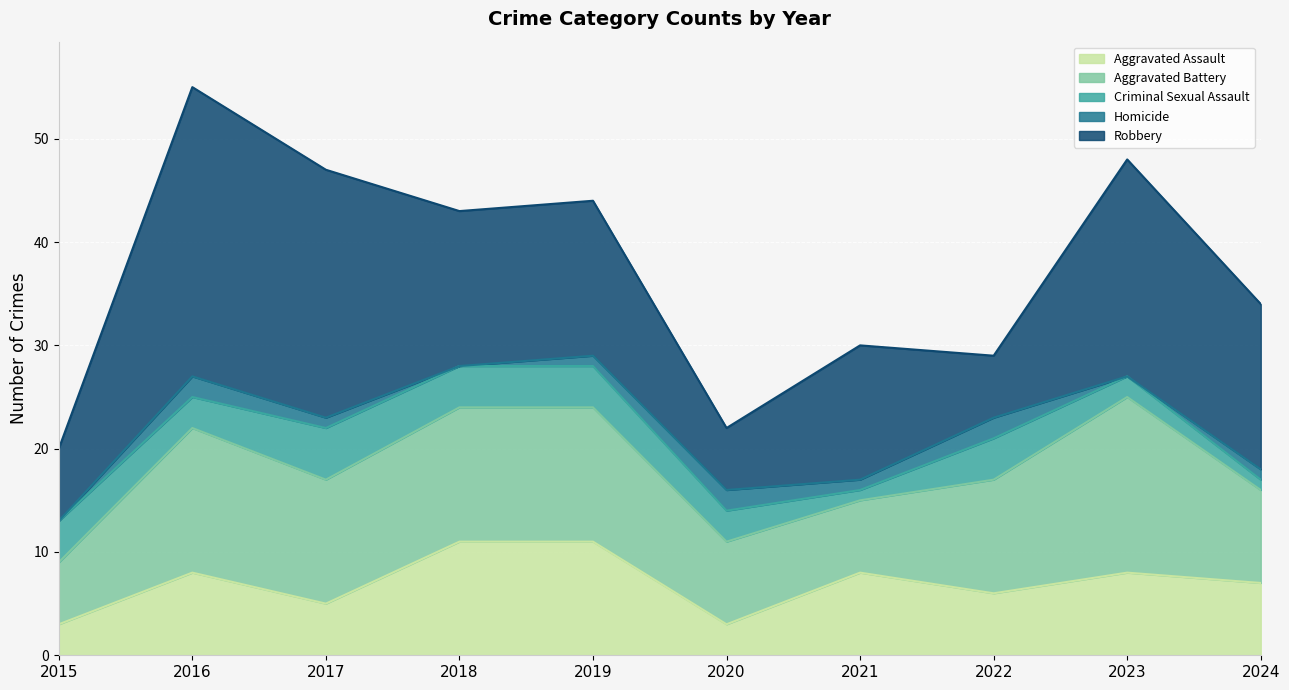

Which series changed the most between 2018 and 2022?

Robbery